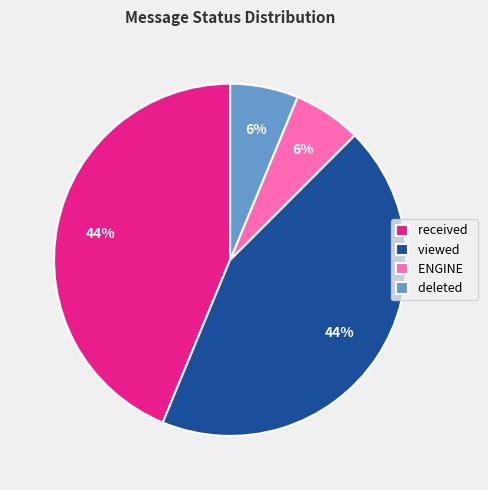

To the nearest percent, what is the average slice percentage?

25%